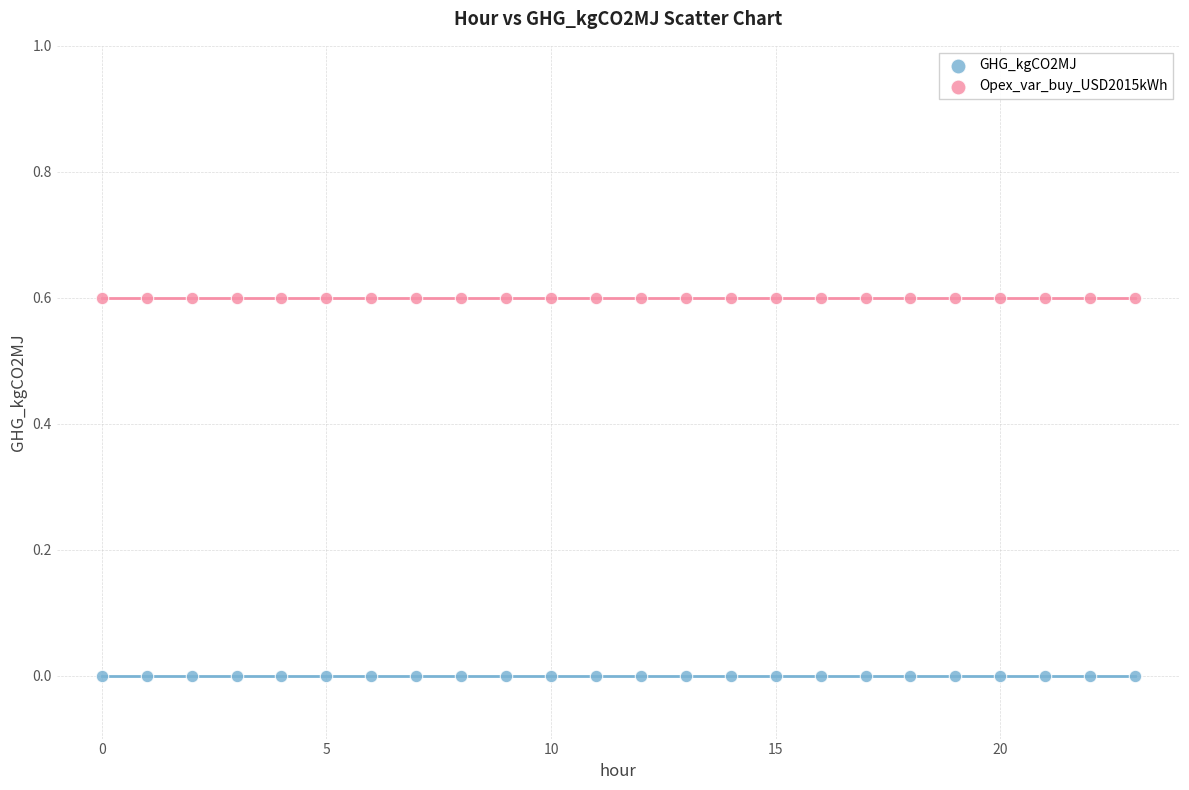

Which series contains the highest Y value?

Opex_var_buy_USD2015kWh